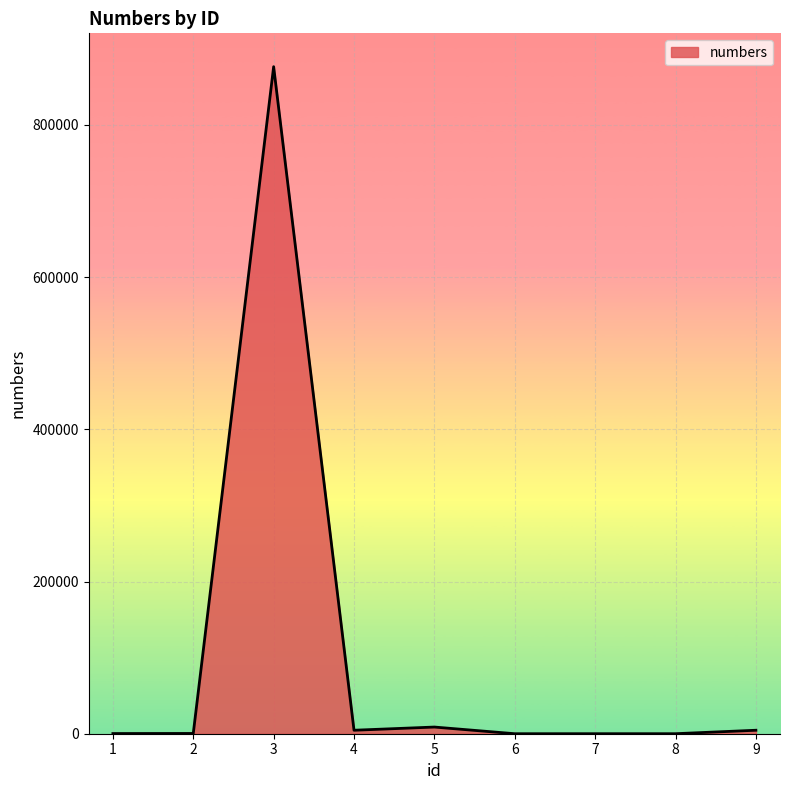

What is the maximum value shown in the chart?

876543